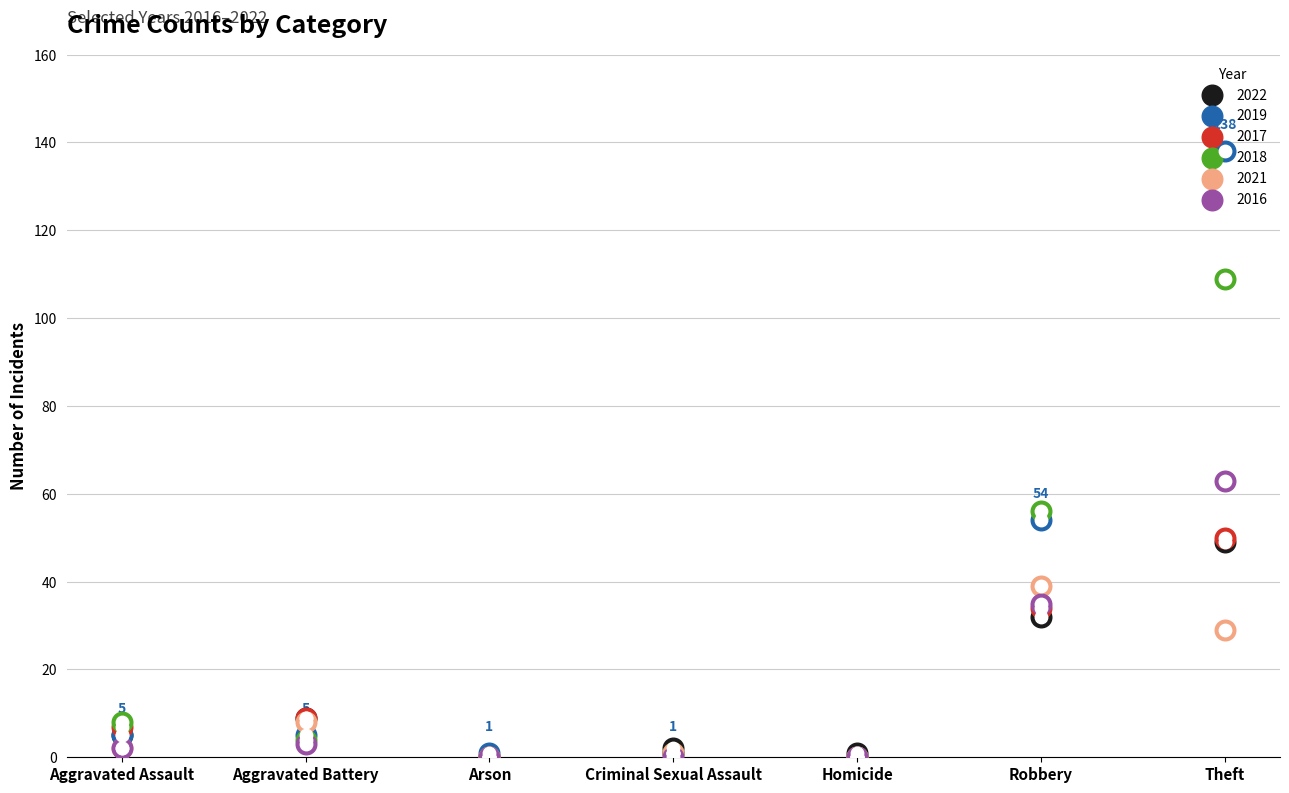

Which series reaches the minimum Y coordinate?

2022